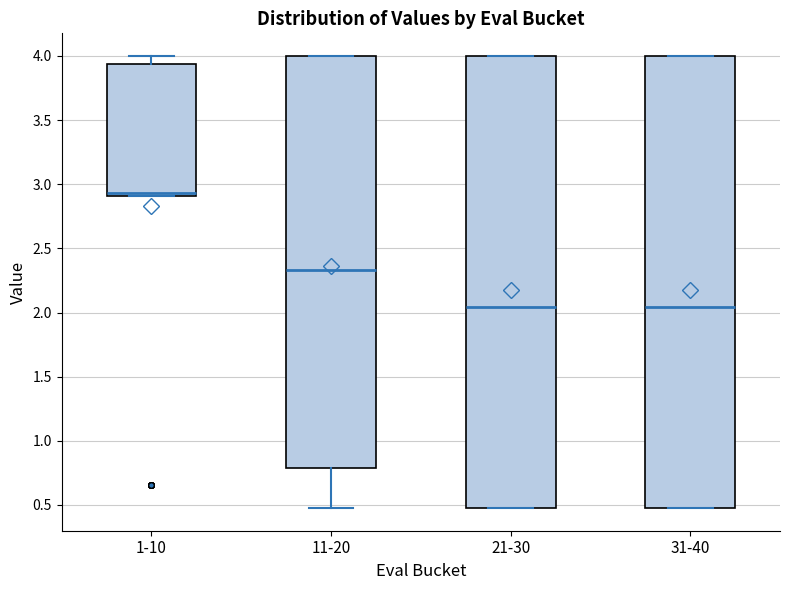

Where is the lower edge of the box for 21-30 on the y-axis? The values are not printed on the chart, so give them approximately, as read against the axis.

0.50